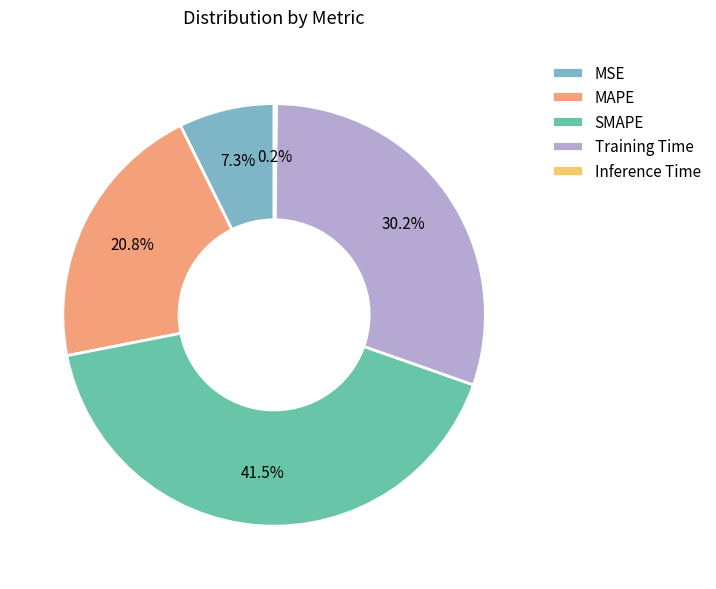

To the nearest percent, what is the average slice percentage?

20%